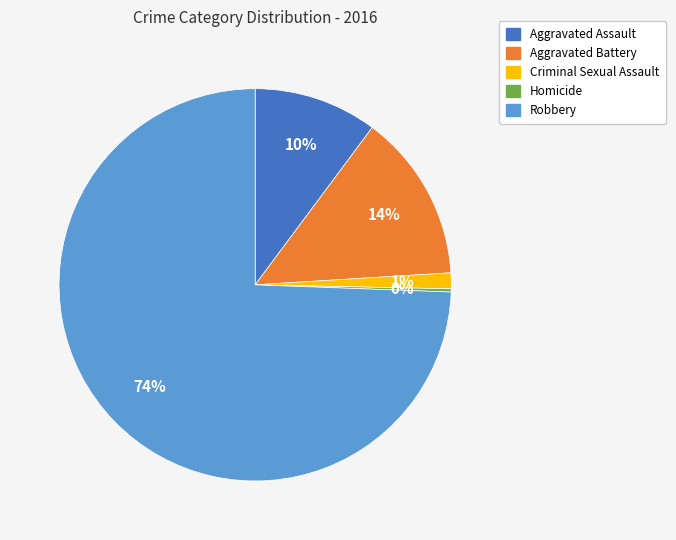

Combined, do Aggravated Battery and Robbery account for over 50%?

Yes